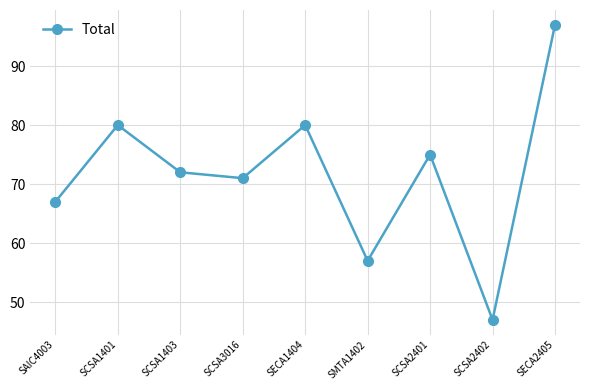

How many points are higher than both their immediate neighbors (excluding endpoints)?

3